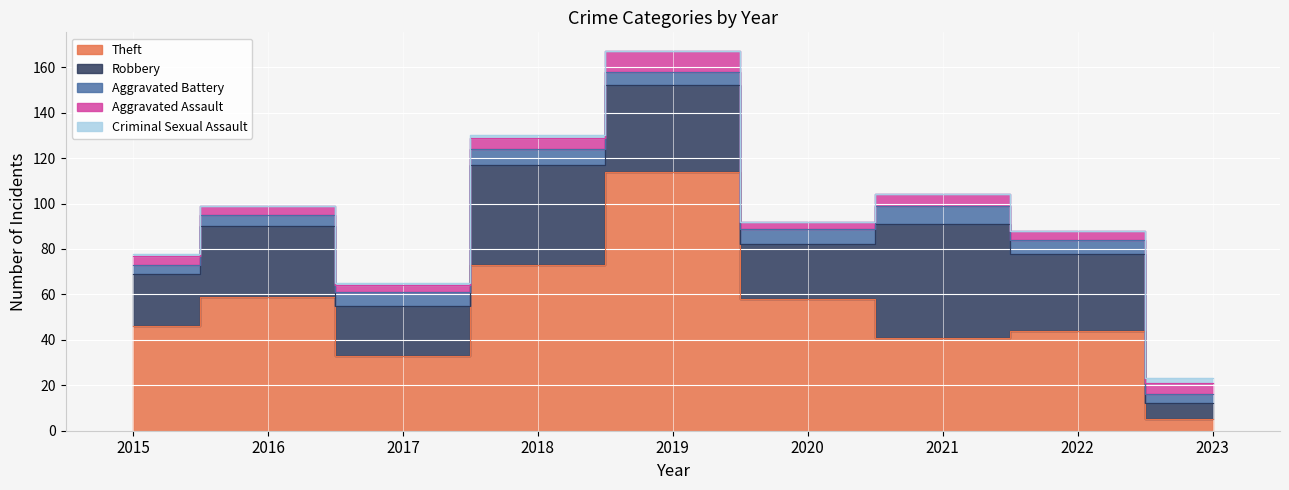

What is the highest value of the Robbery series?

50